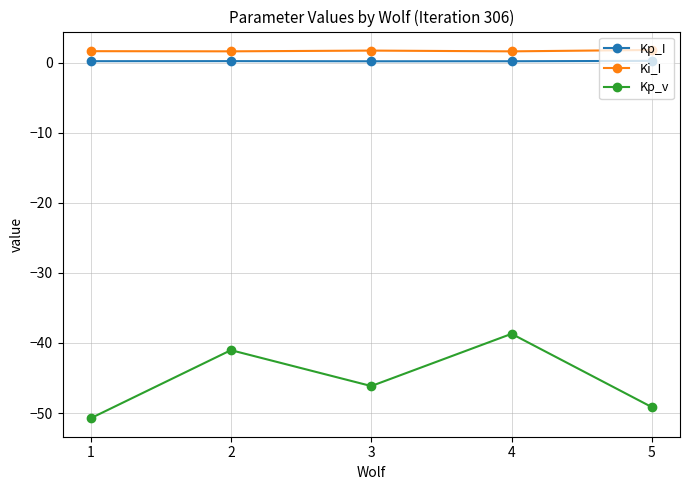

At which label does Kp_v first exceed -46?

2